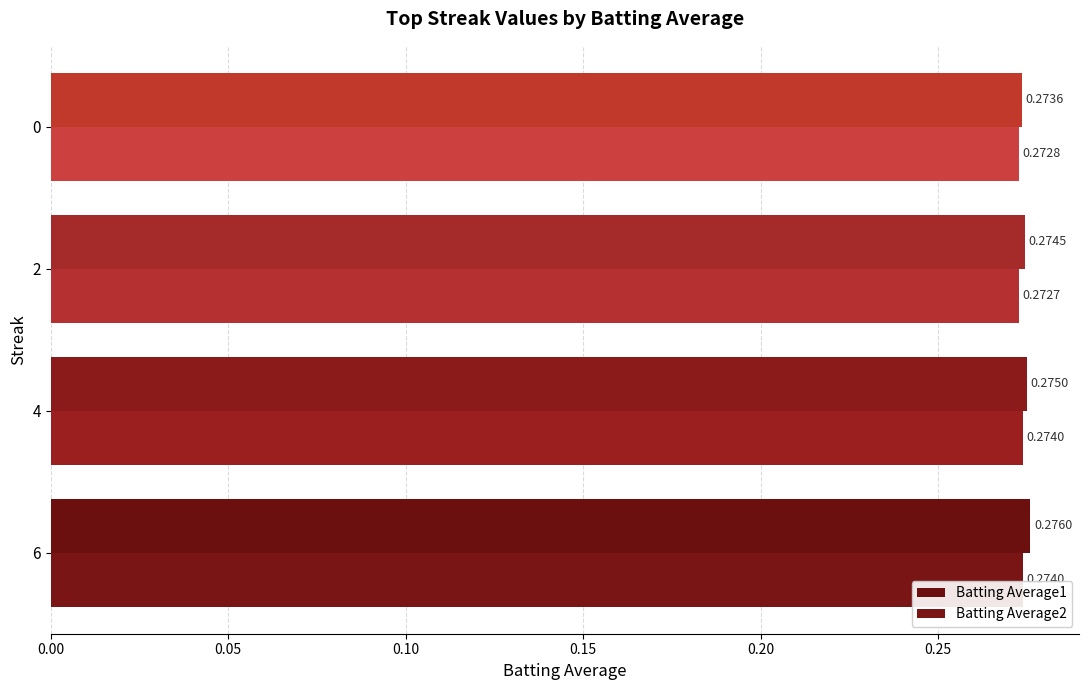

What are all the series names shown in the legend?

Batting Average1, Batting Average2